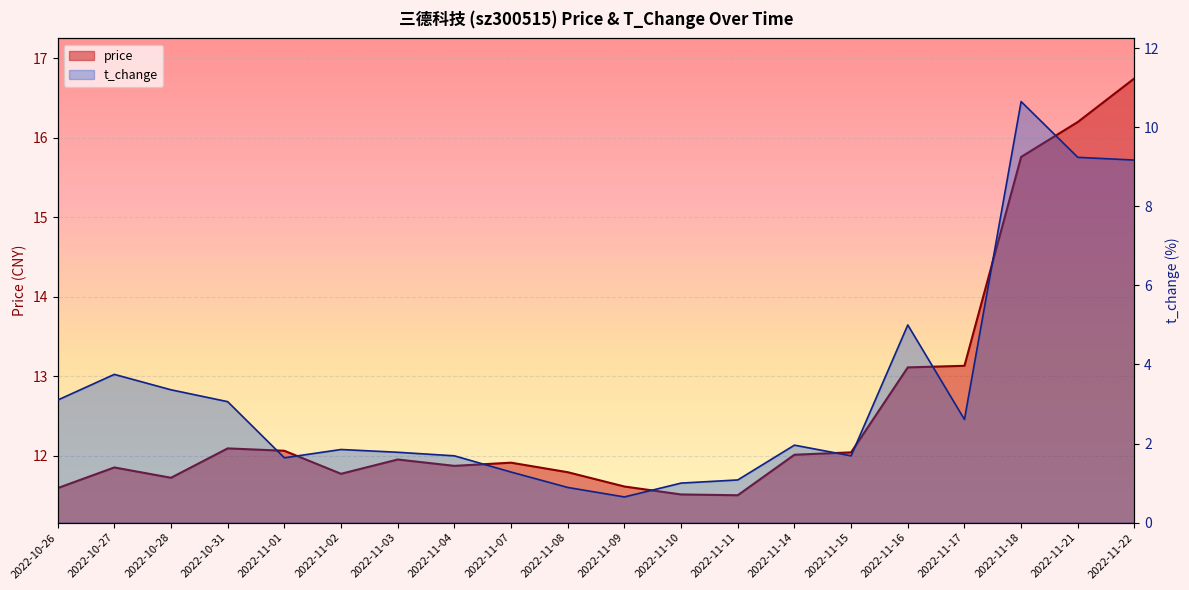

Reading left to right, extract all data points from this chart.

price: 11.6	11.8	11.7	12.1	12.1	11.8	11.9	11.9	11.9	11.8	11.6	11.5	11.5	12.0	12.0	13.1	13.1	15.8	16.2	16.8
t_change: 3.1	3.8	3.4	3.1	1.6	1.9	1.8	1.7	1.3	0.9	0.7	1.0	1.1	2.0	1.7	5.0	2.6	10.7	9.2	9.2